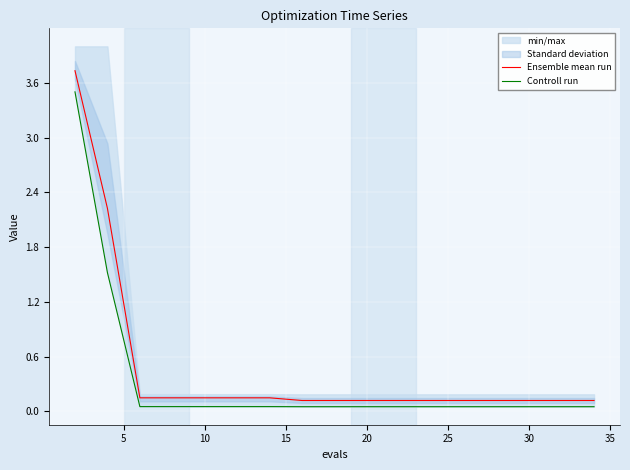

What is the difference between the highest and lowest values at 15?

0.1